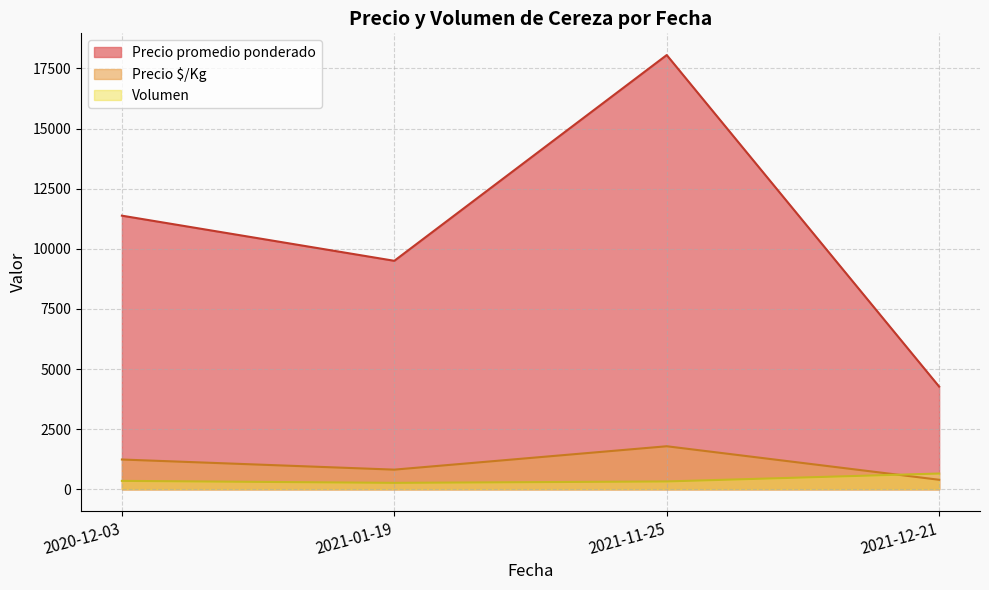

At which label is Volumen closest to 1230?

2021-12-21